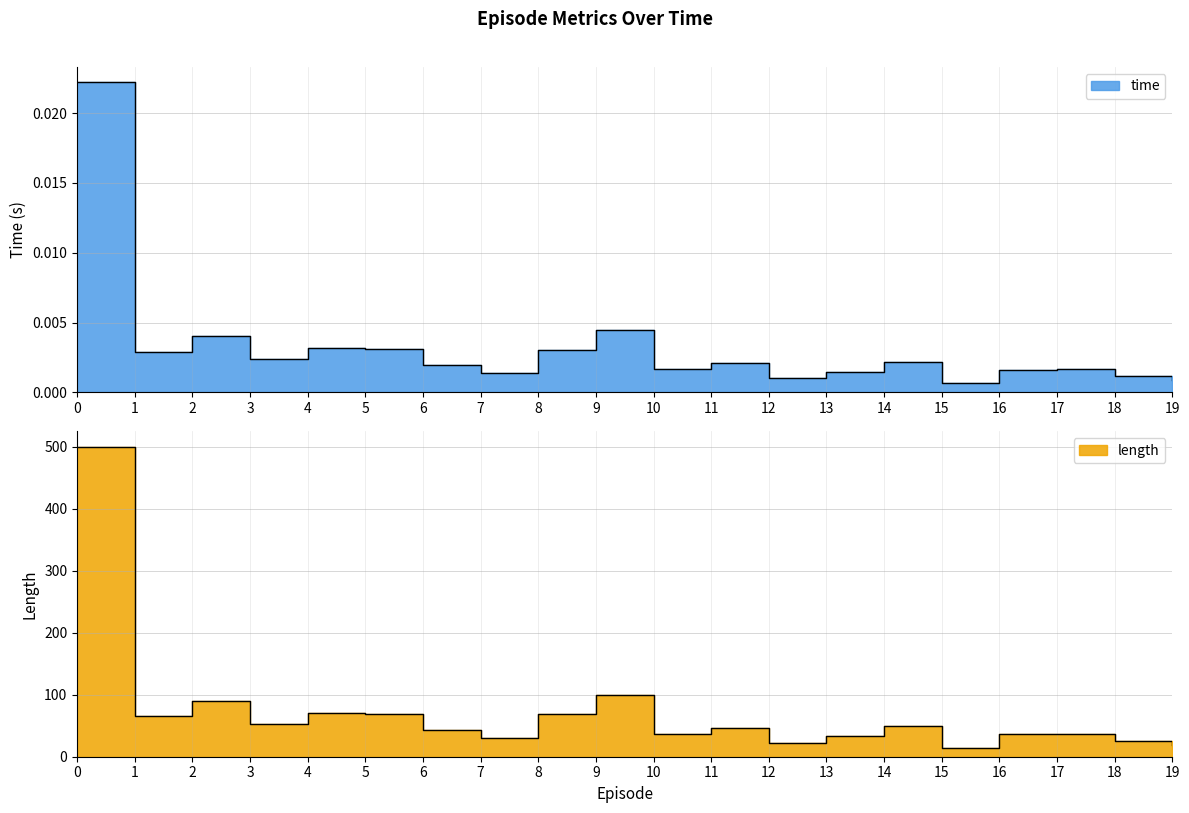

Between 3 and 17, which series saw the biggest shift?

length